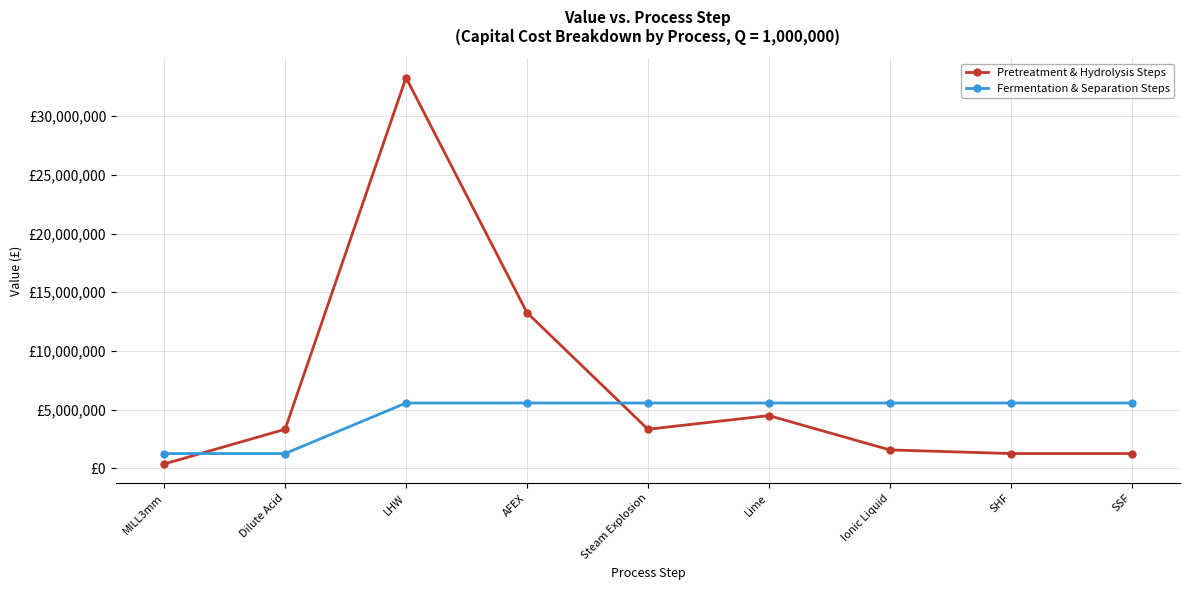

Reading left to right, what are all the values shown in this chart?

Pretreatment & Hydrolysis Steps: 370000	3327600	33276000	13263200	3327600	4493200	1570800	1259600	1259600
Fermentation & Separation Steps: 1259600	1259600	5564800	5564800	5564800	5564800	5564800	5564800	5564800